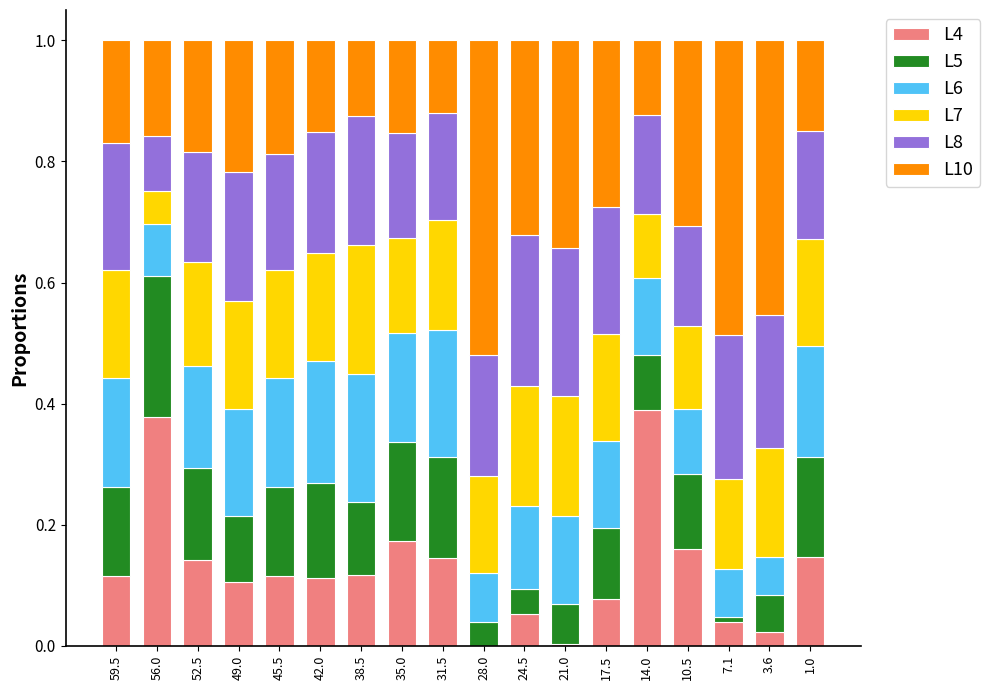

The value of L4 at 14.0 is 0.2. True or false?

False